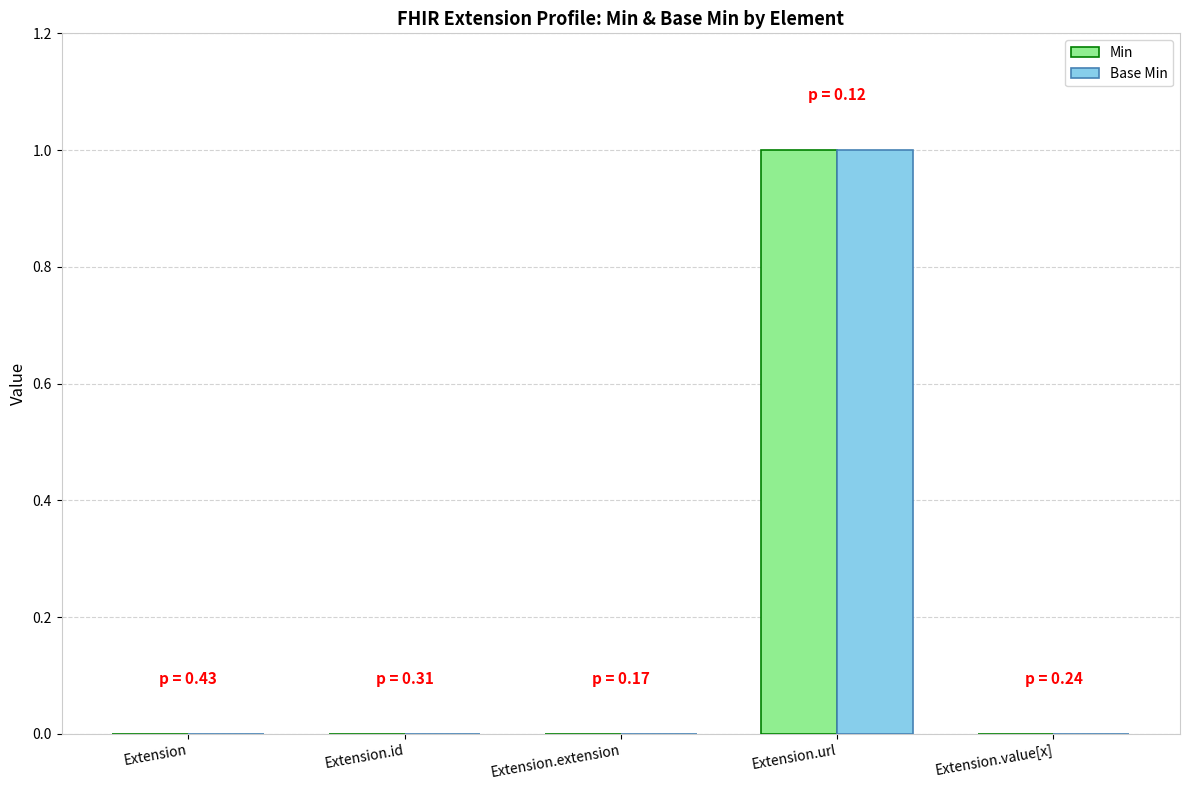

Reading left to right, what are all the values shown in this chart?

Min: 0	0	0	1	0
Base Min: 0	0	0	1	0